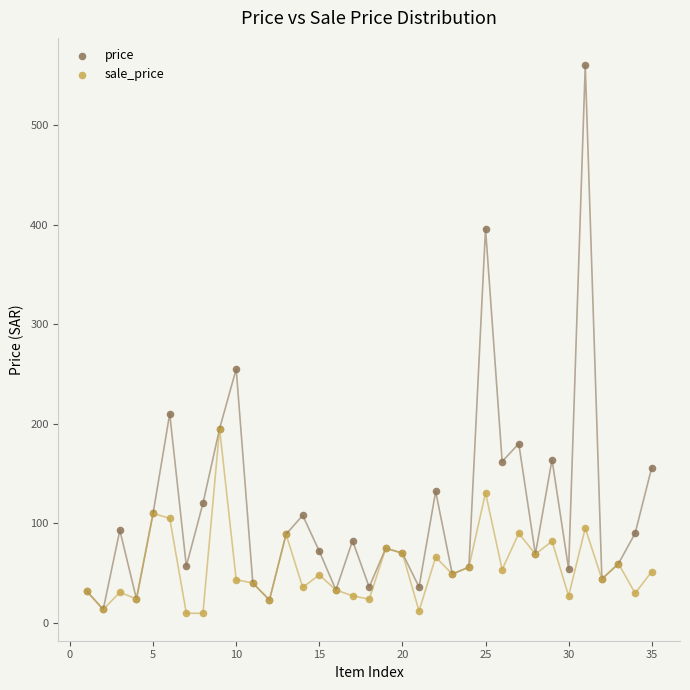

In the price series, what Y value is closest to 286?

255.0